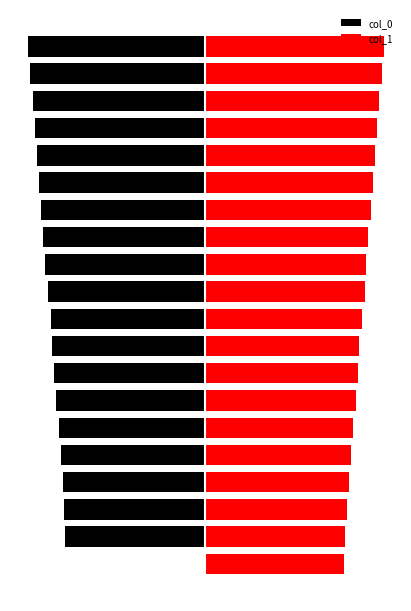

Read the col_0 value at 12.

-9.3